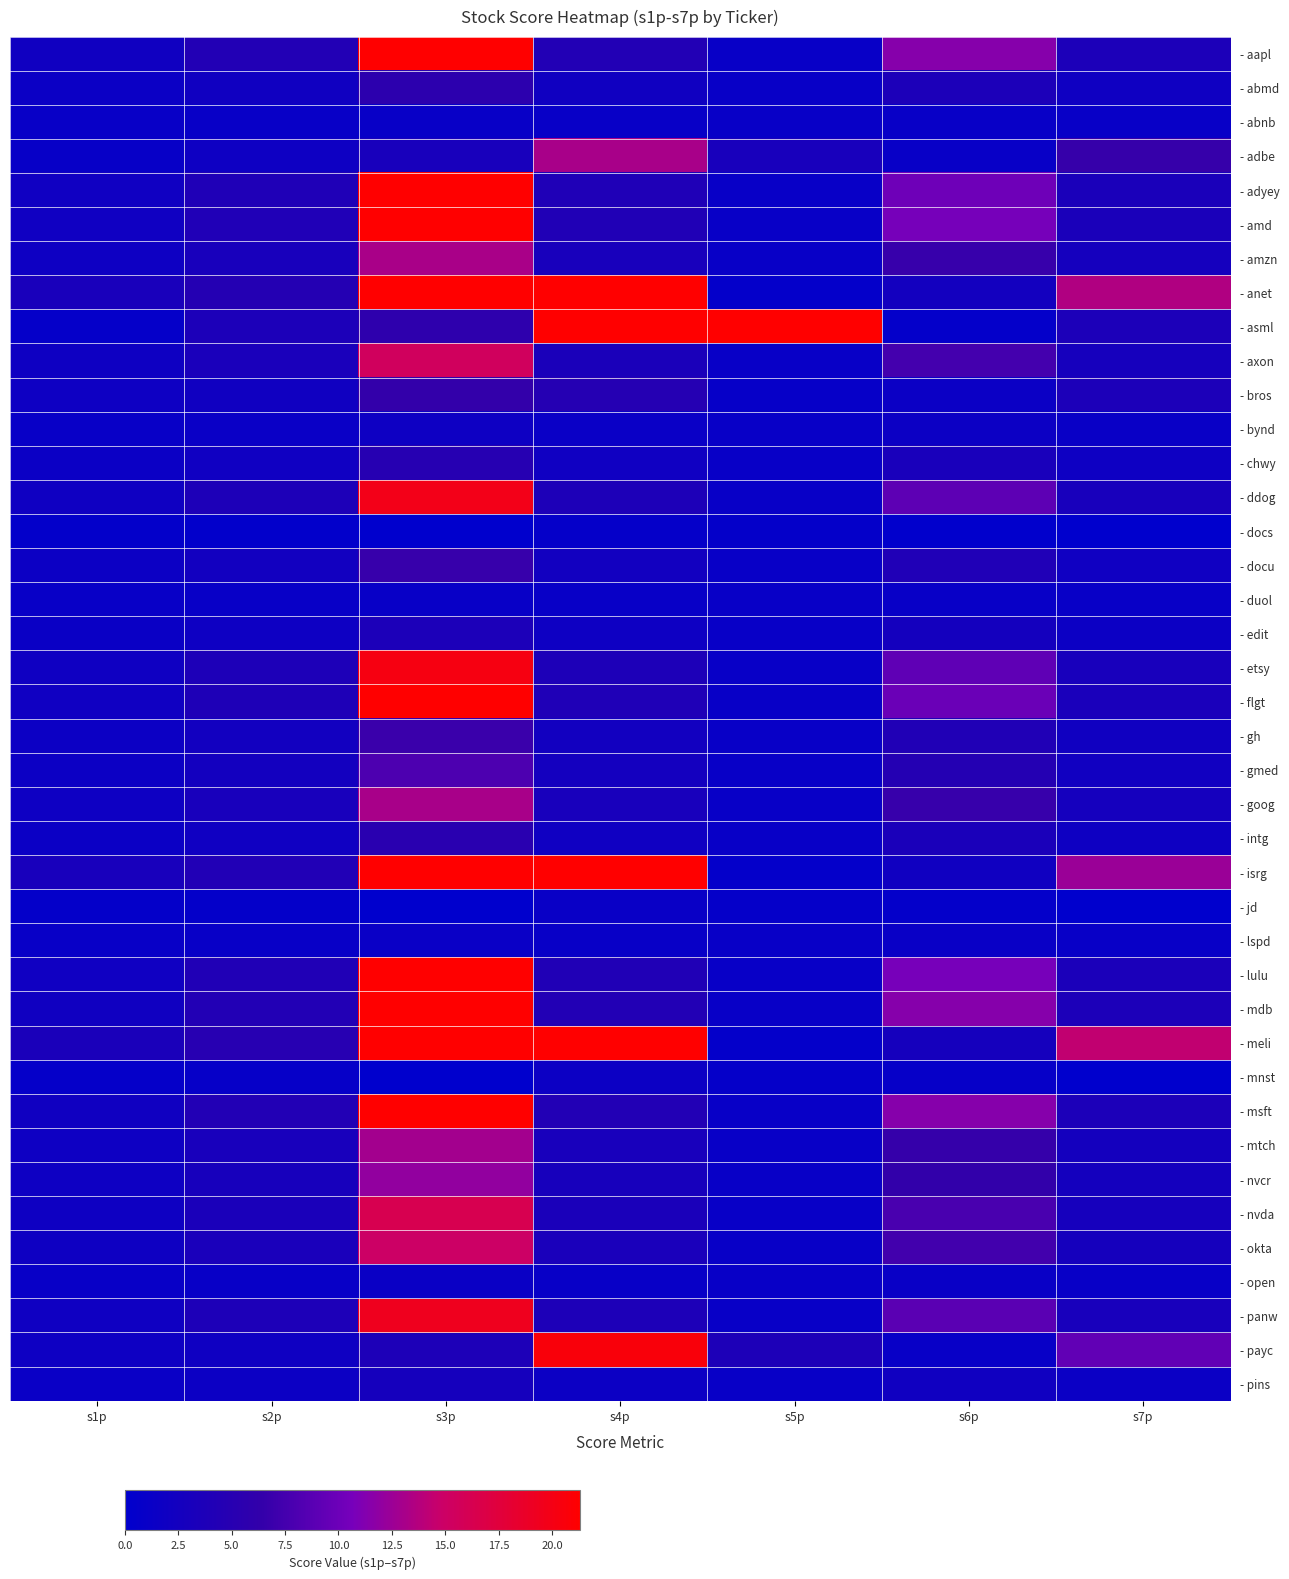

What is the total value across all series at s3p?

547.4